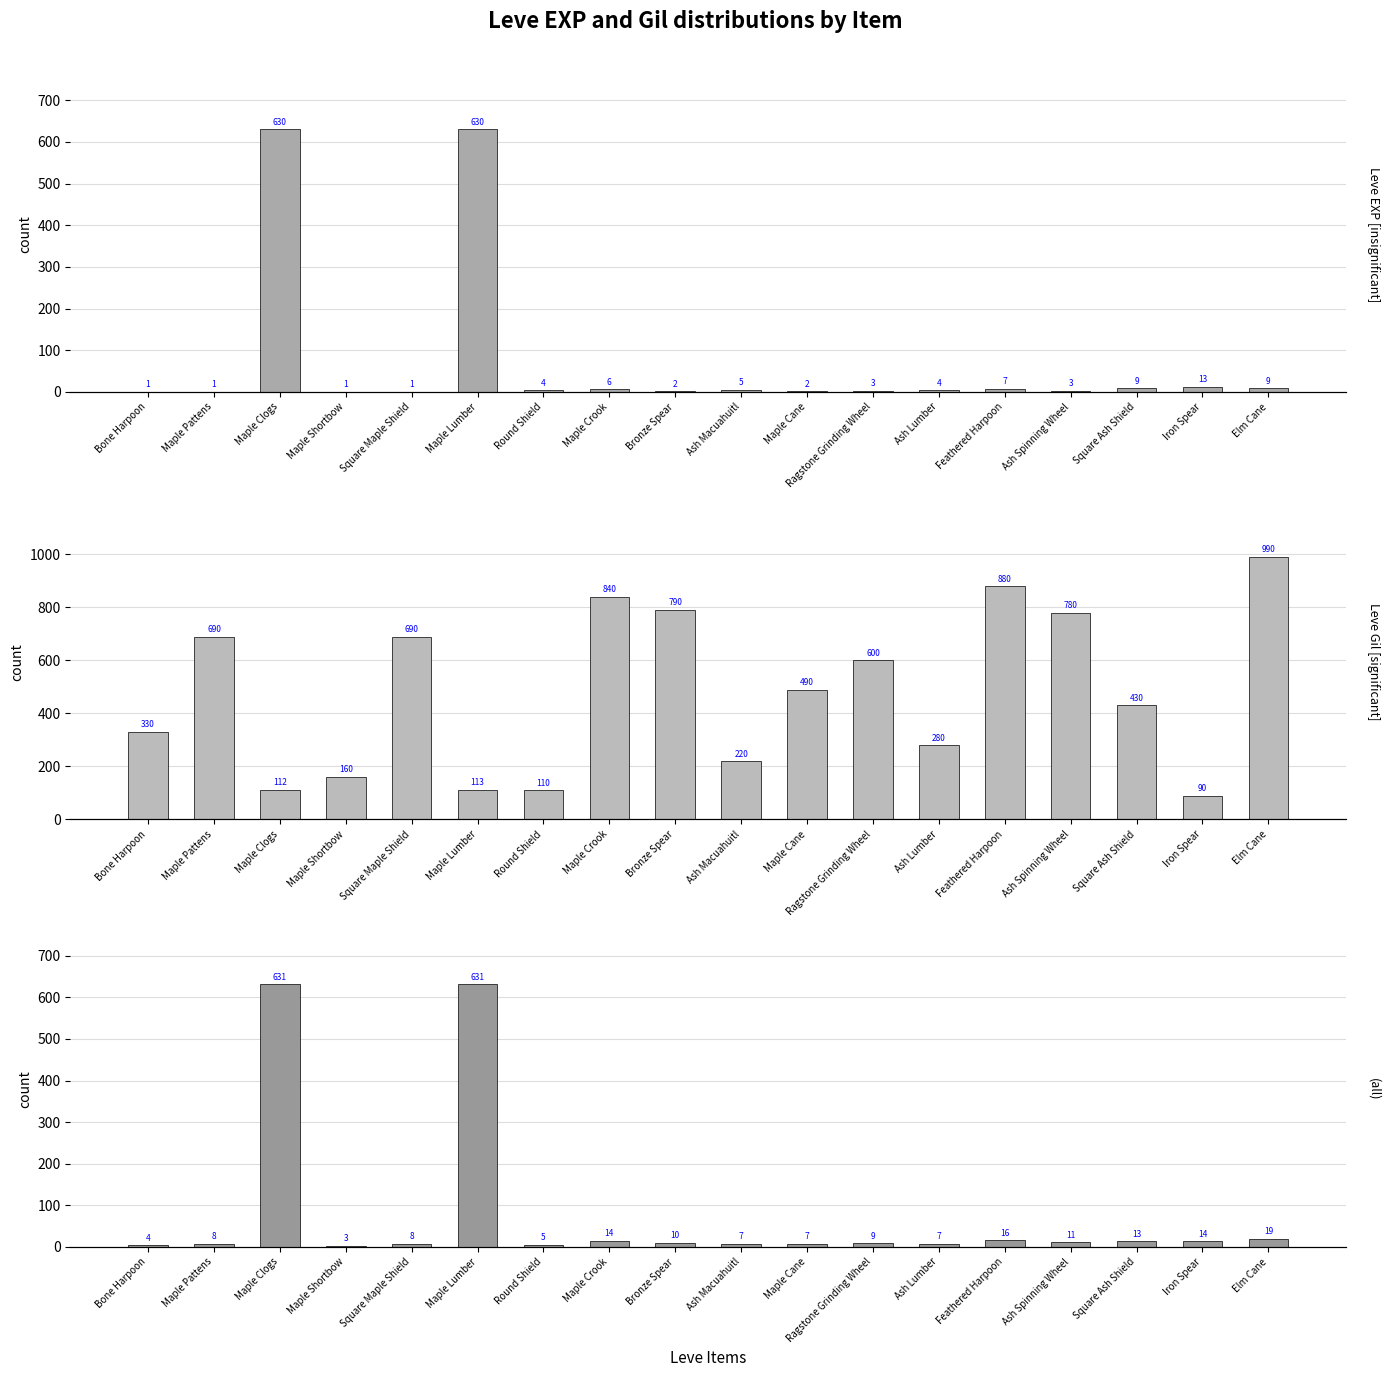

At which label does Leve Gil [significant] first exceed 490?

Maple Pattens